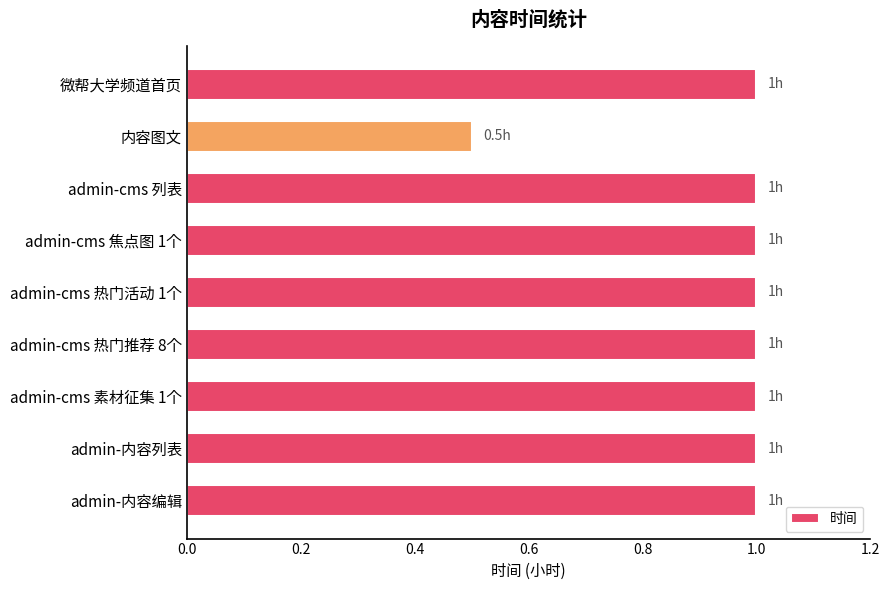

Which label corresponds to the smallest value in the chart?

内容图文